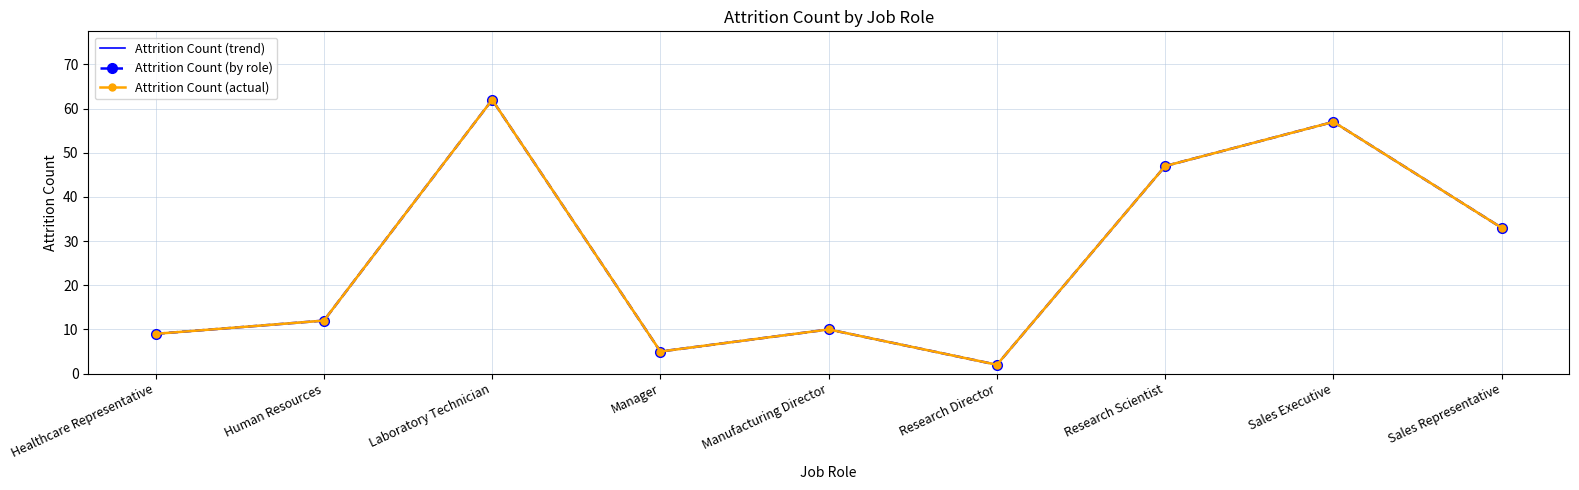

The value of Attrition Count (trend) at Manager is 8. True or false?

False